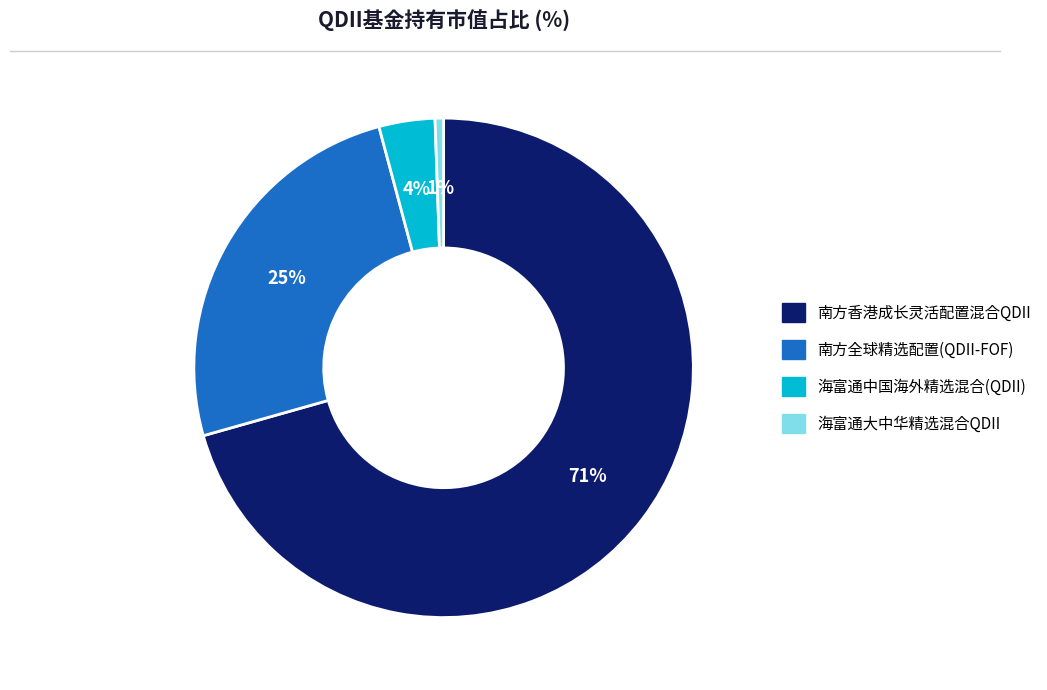

Combined, do 海富通大中华精选混合QDII and 南方全球精选配置(QDII-FOF) account for over 50%?

No